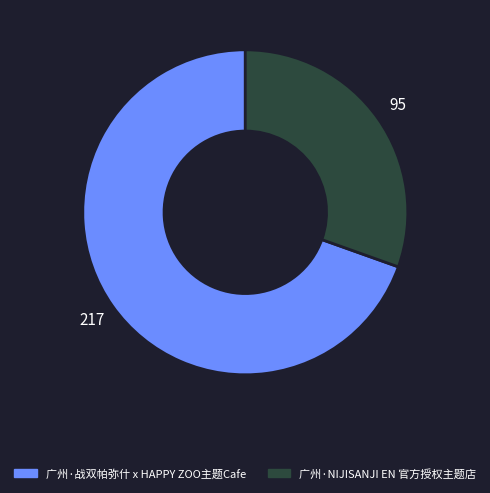

The 广州·战双帕弥什 x HAPPY ZOO主题Cafe slice represents 70% of the pie. True or false?

True